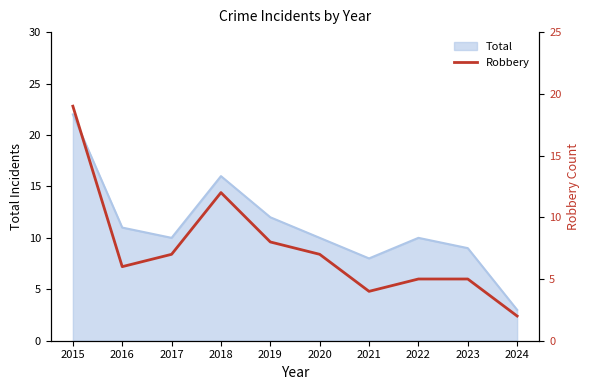

The chart shows a value of 3 at 2022. True or false?

False